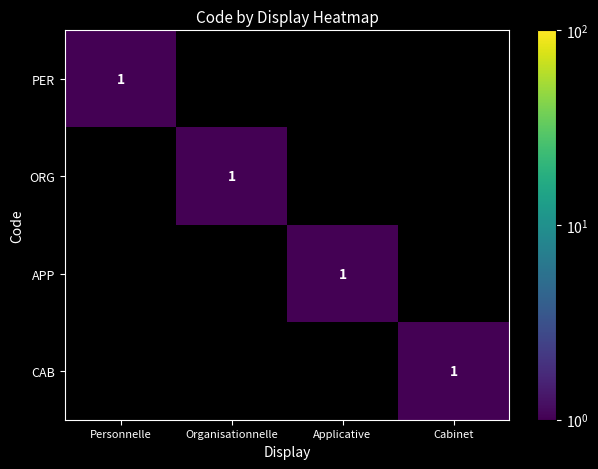

What is the spread (max minus min) of values at Cabinet?

1